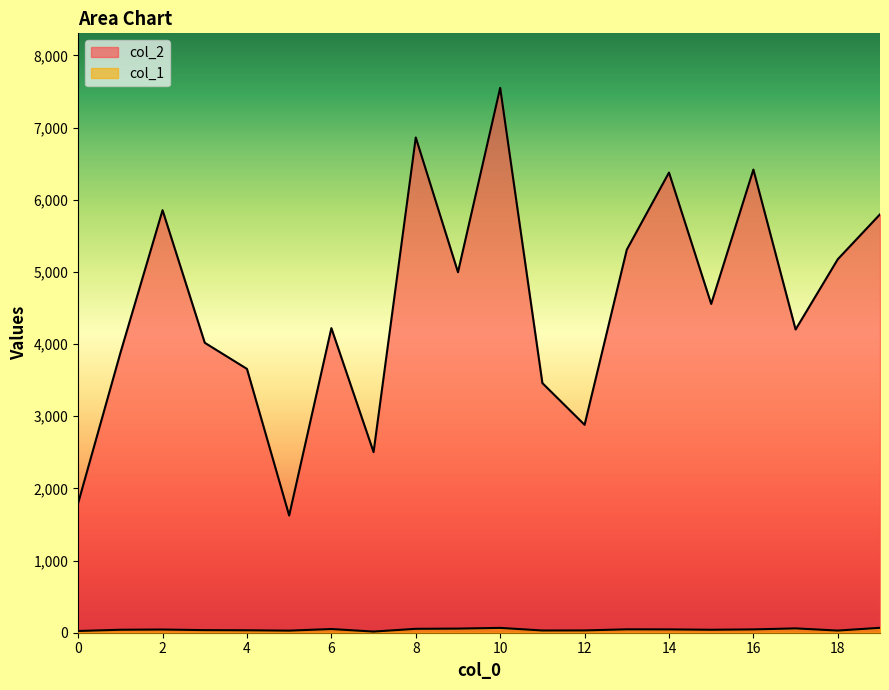

What is the value of the col_2 point at the 19th from the left?

5176